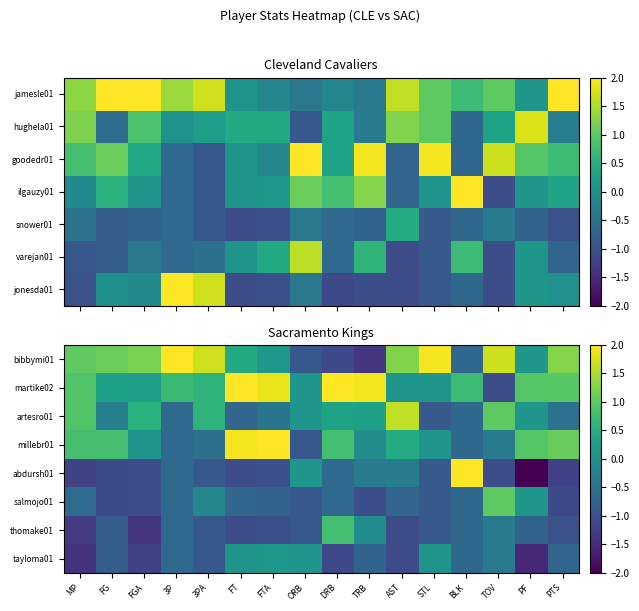

What is the minimum value shown in the chart?

-2.4